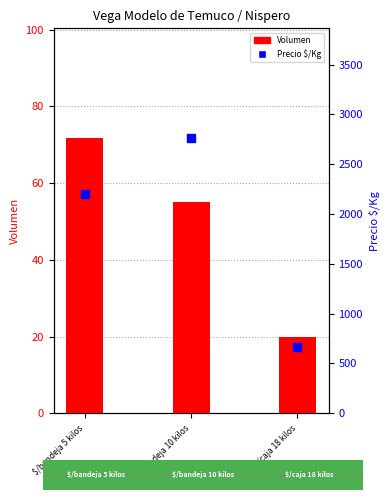

What are all the series names shown in the legend?

Volumen, Precio $/Kg